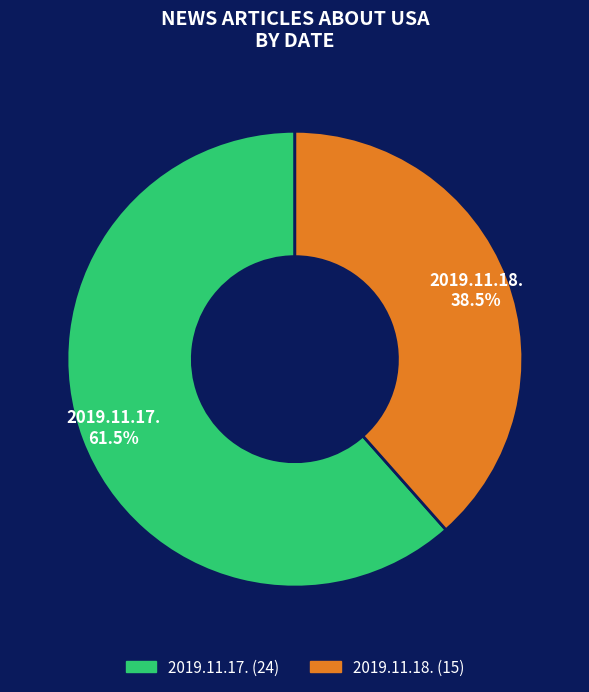

How many segments does this pie chart have?

2